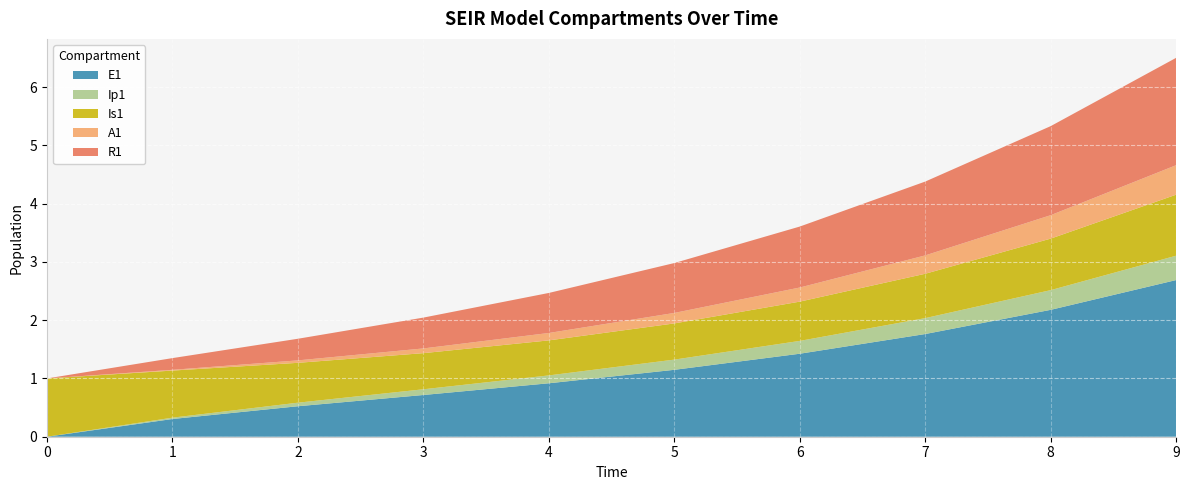

The E1 series shows 0.9 at 4. True or false?

True